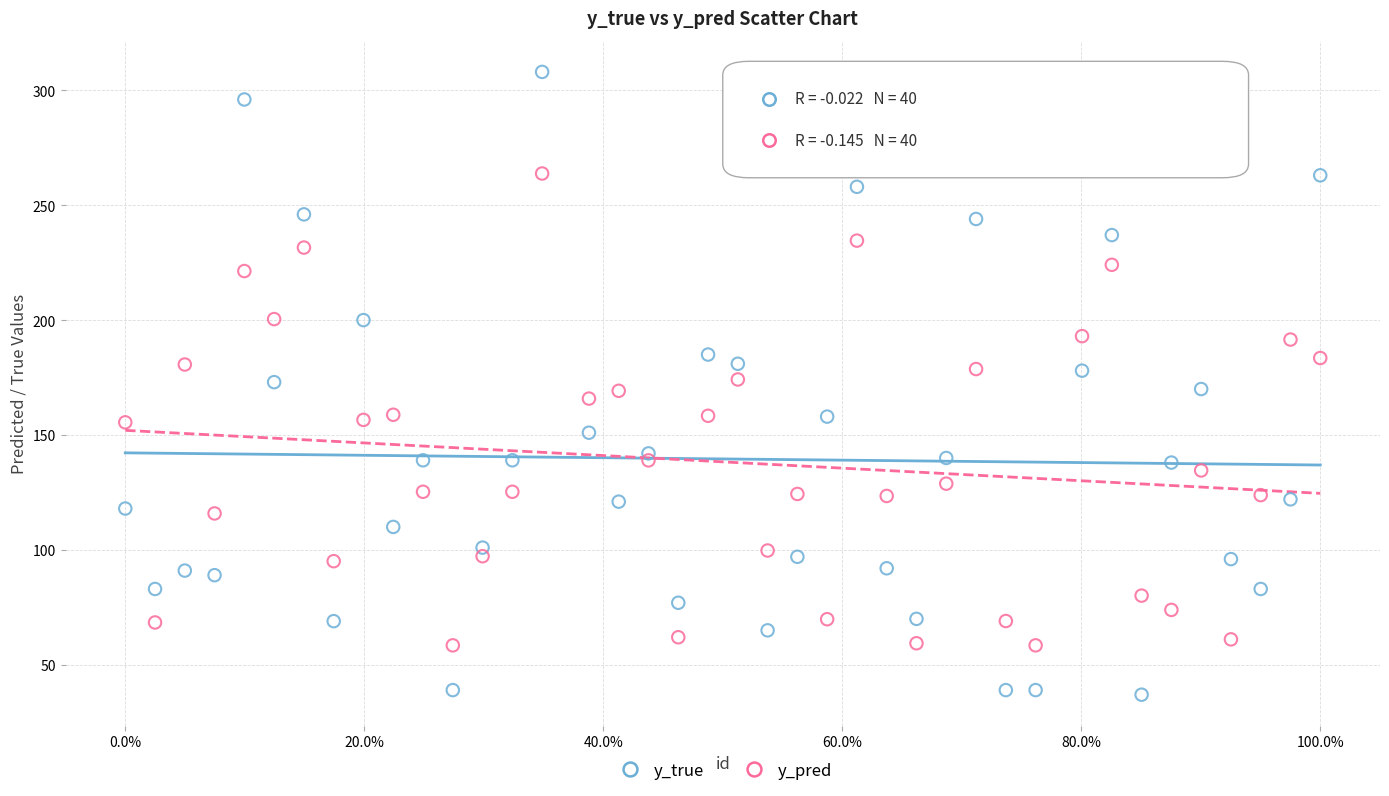

Which series reaches the minimum Y coordinate?

y_true